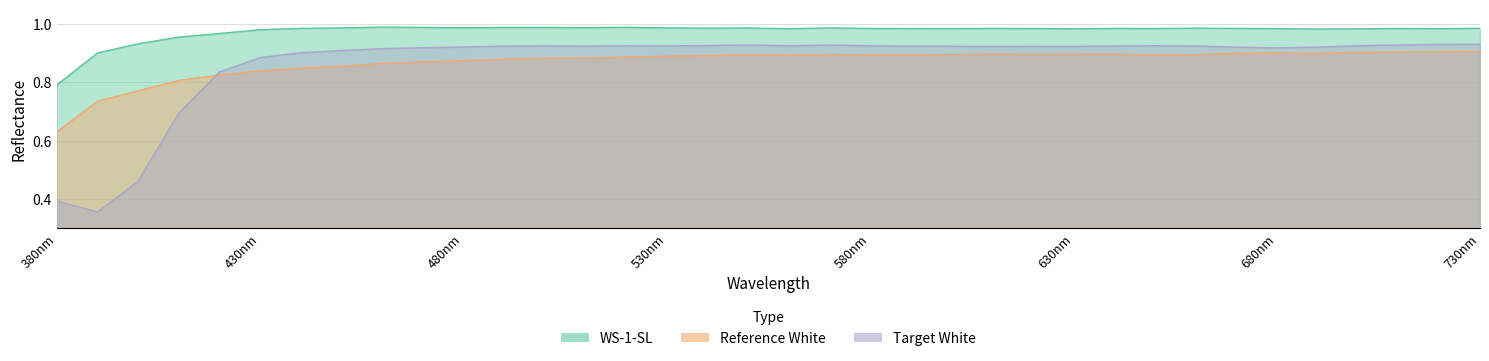

True or false: Reference White has more than 0 points higher than both neighbors.

True